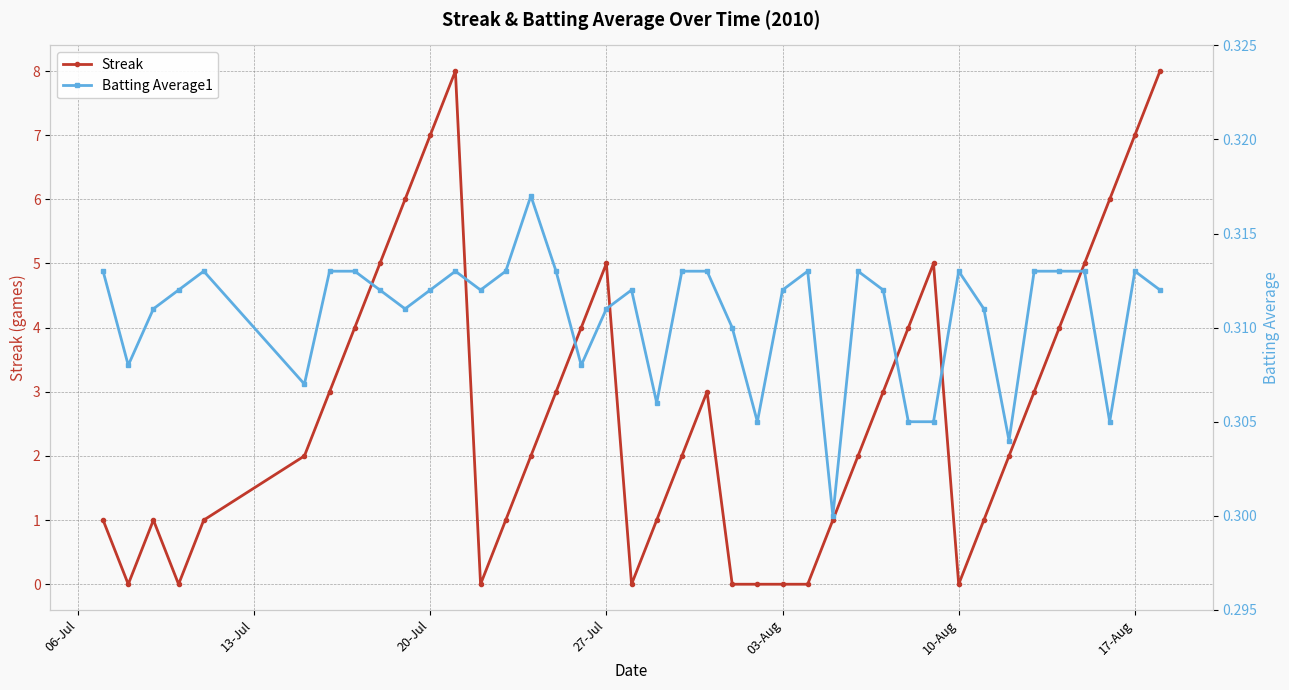

List the series in order of their peak value, lowest first.

Batting Average1, Streak